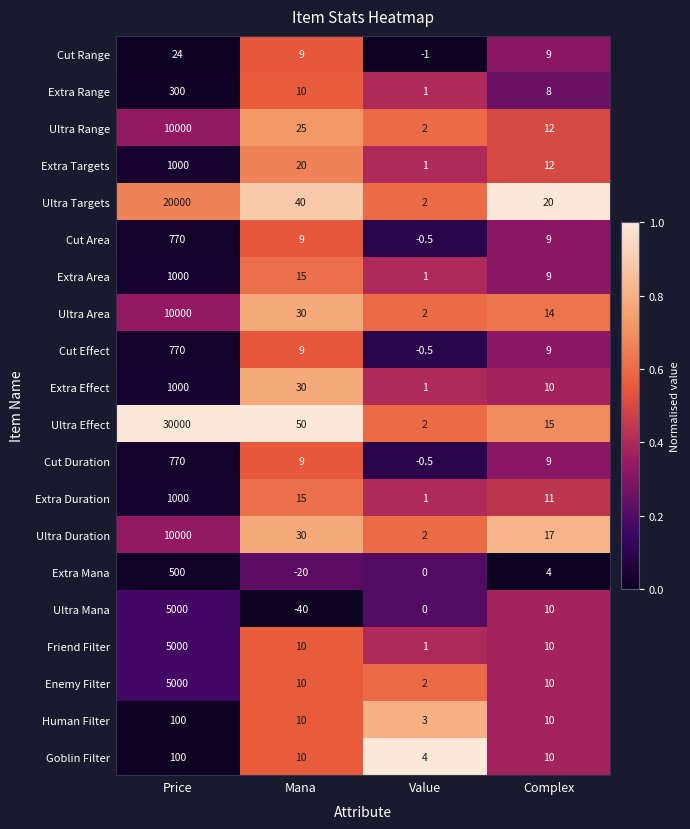

At which category is the sum across all series the highest?

Price